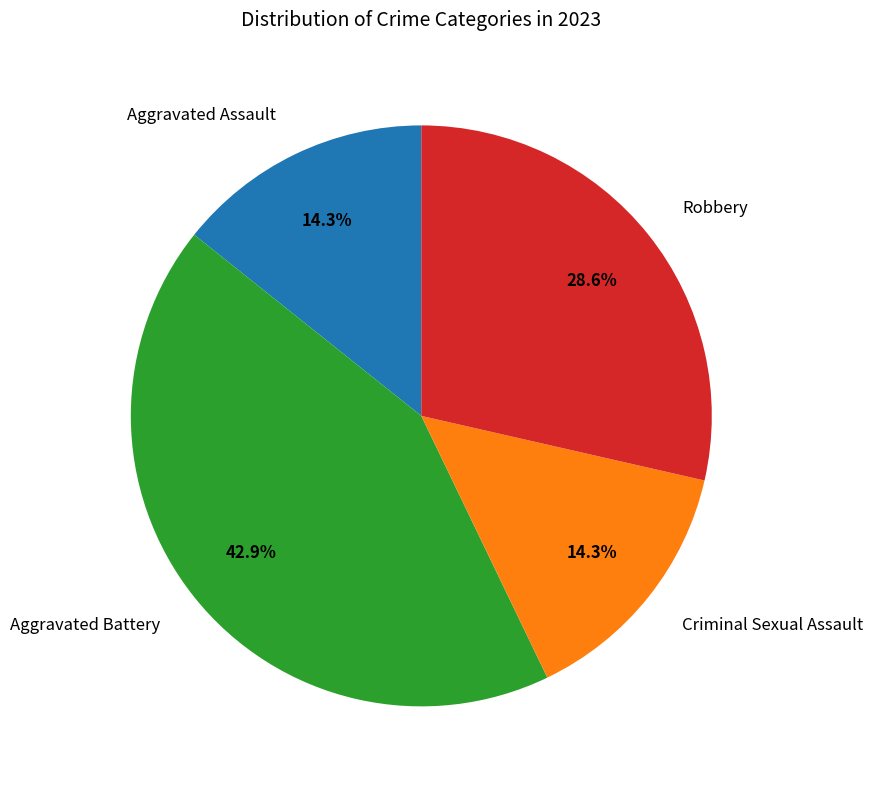

To the nearest percent, what percentage of the pie is Aggravated Battery?

43%